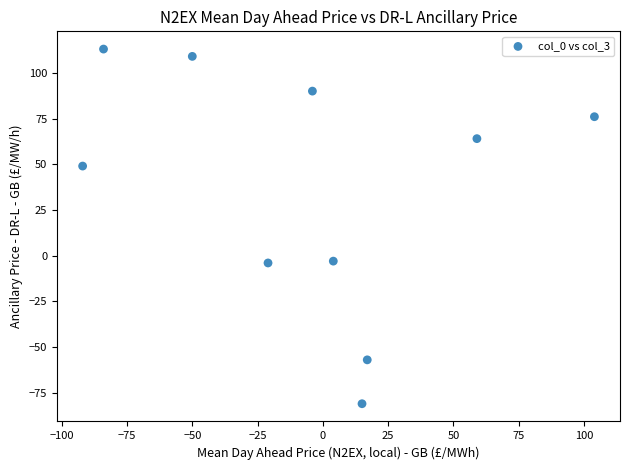

What is the average Y value?

36